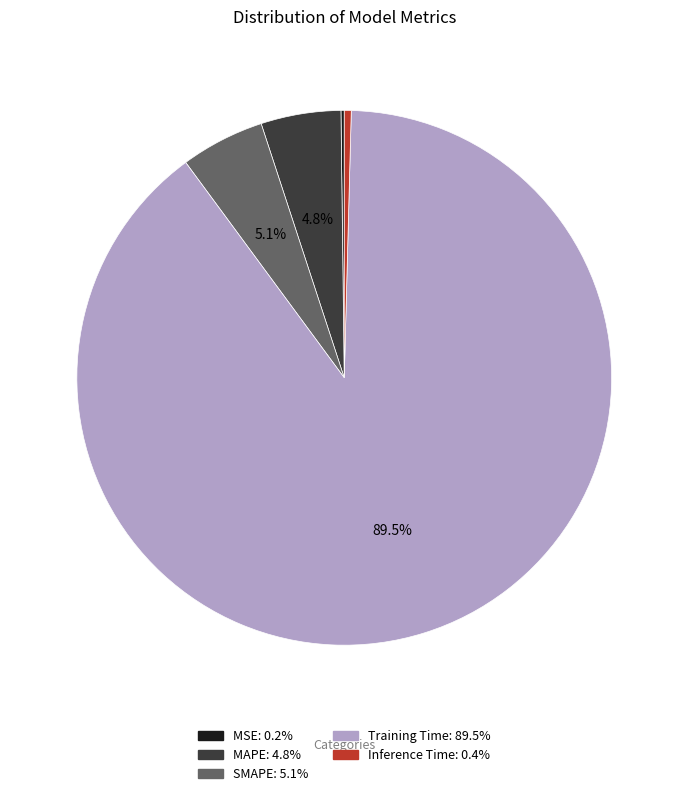

Between Inference Time and MAPE, which is larger?

MAPE